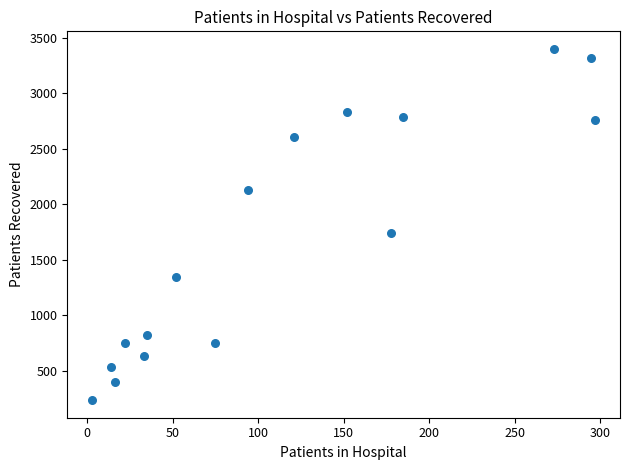

What Y value in the scatter plot is closest to 1816?

1741